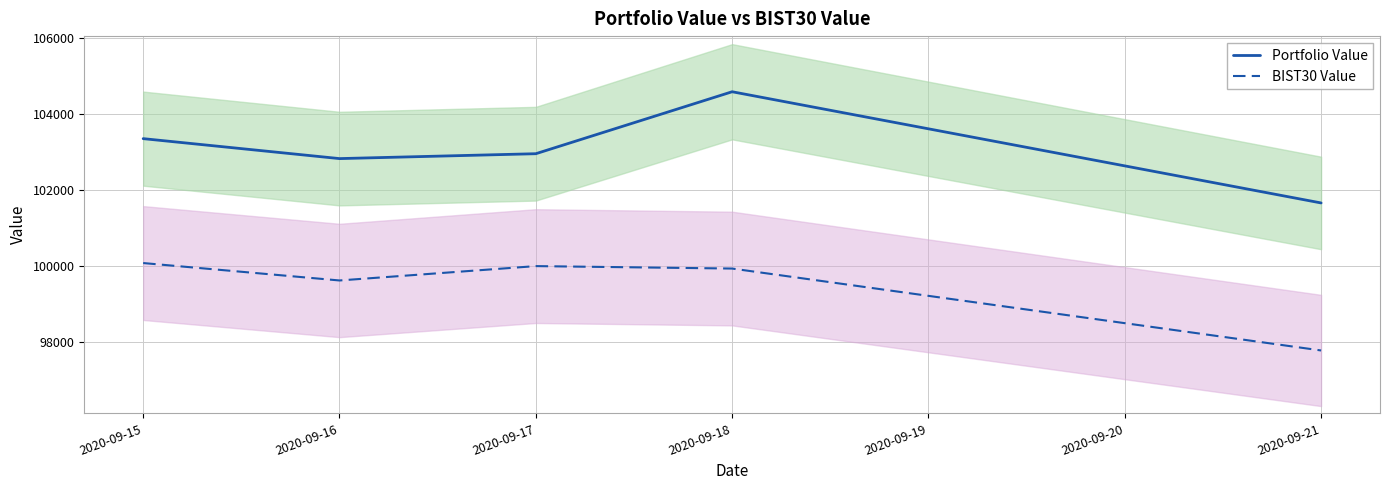

At which category does BIST30 Value reach its first local peak?

2020-09-17